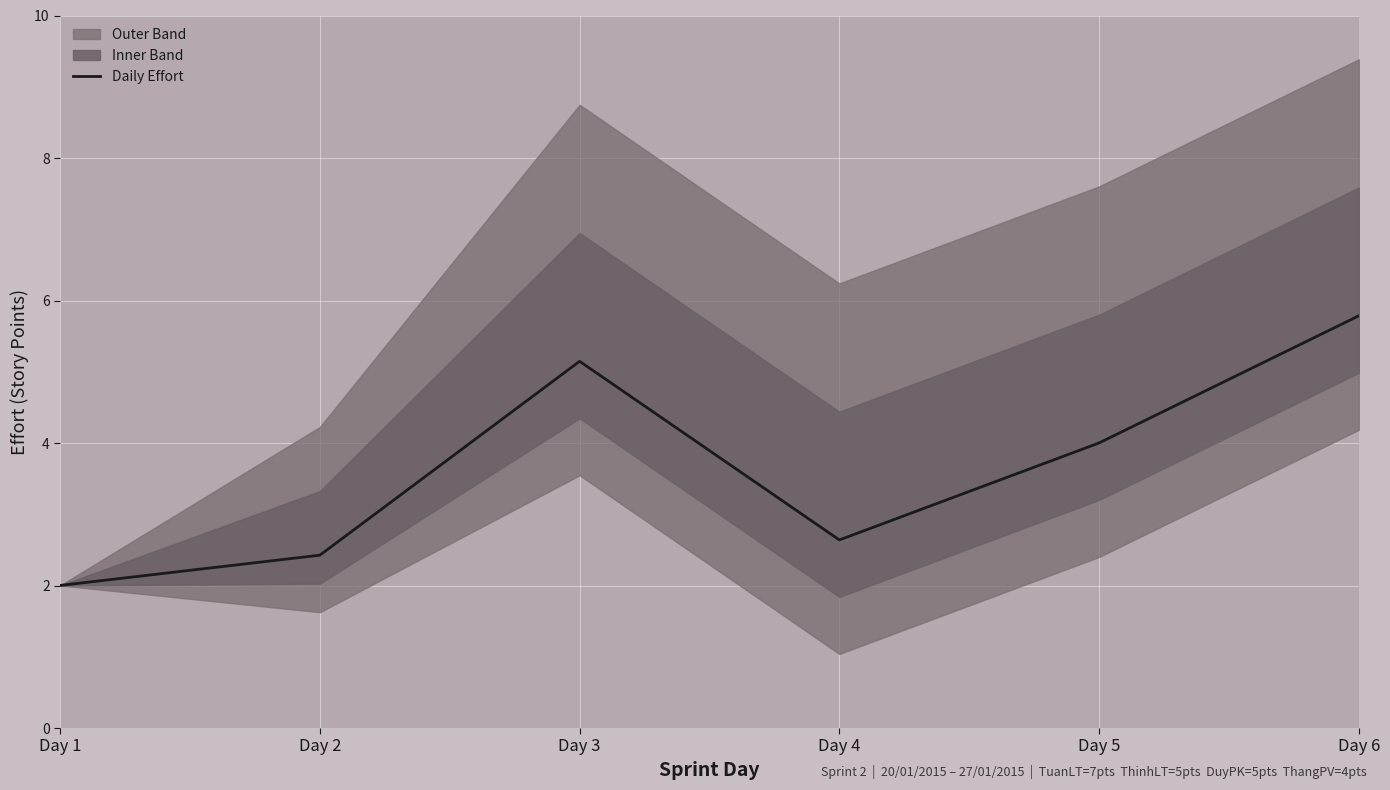

Where is the first local minimum?

Day 4